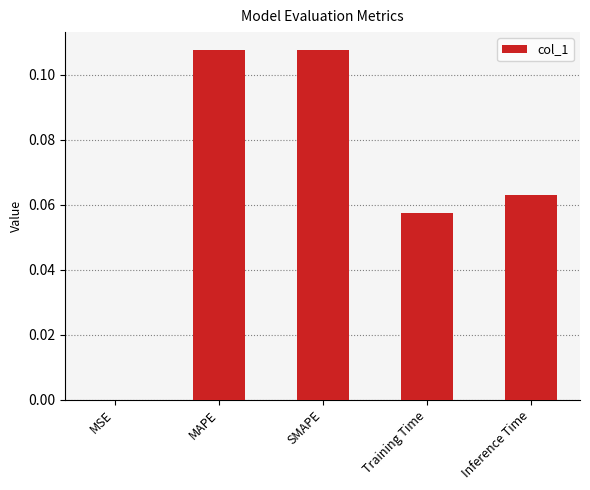

Between Inference Time and MAPE, which is larger?

MAPE